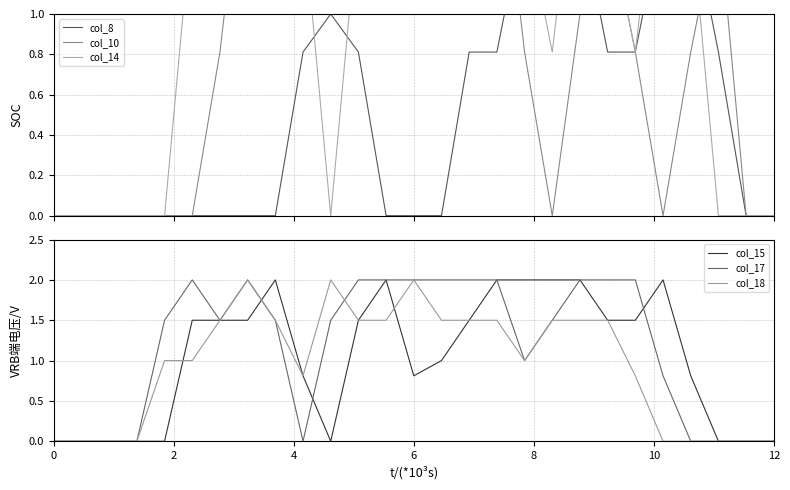

True or false: col_18 has more than 2 points higher than both neighbors.

True